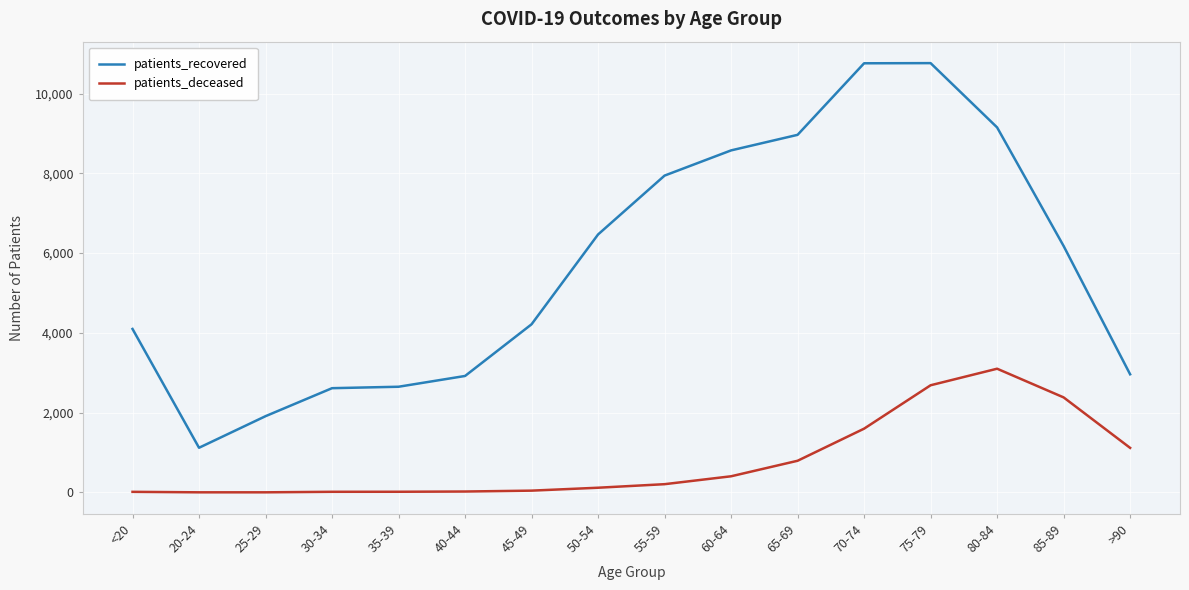

Which series changed the most between 20-24 and 25-29?

patients_recovered